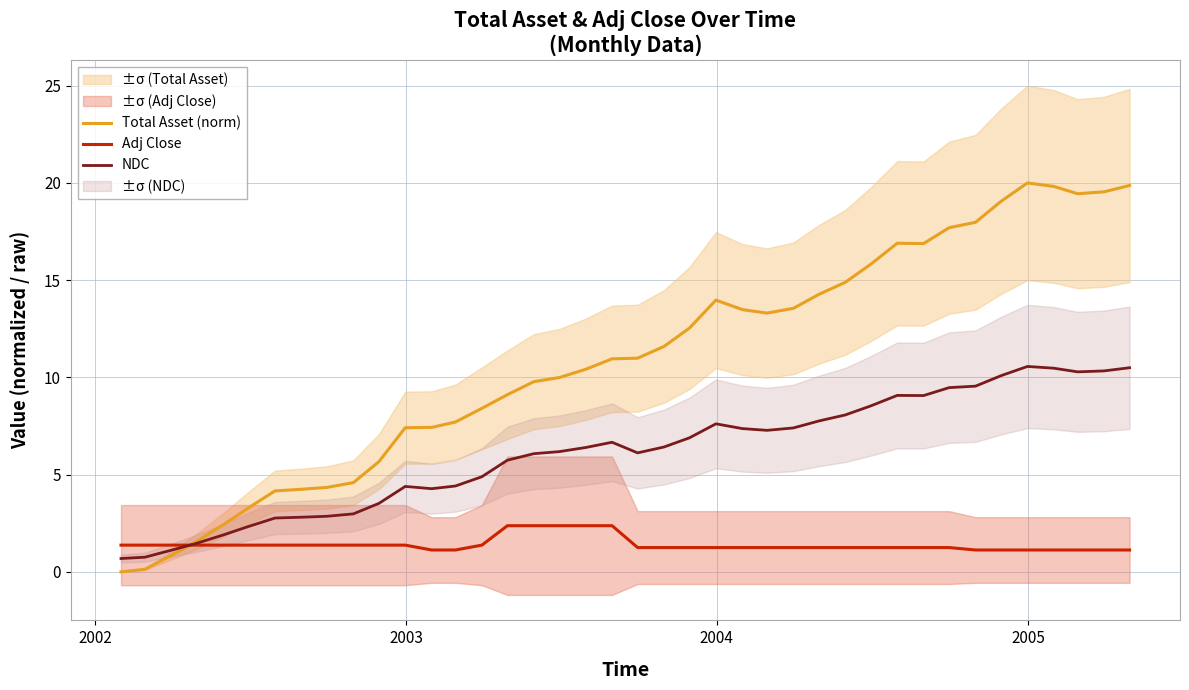

What is the lowest value of the Adj Close series?

1.1